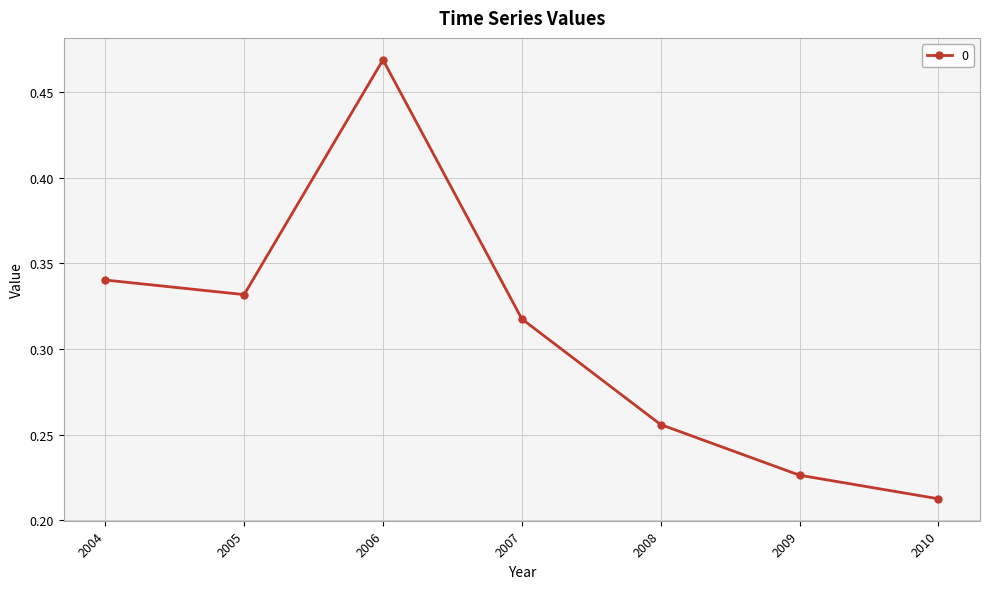

Rank the categories by value from lowest to highest.

2010, 2009, 2008, 2007, 2005, 2004, 2006